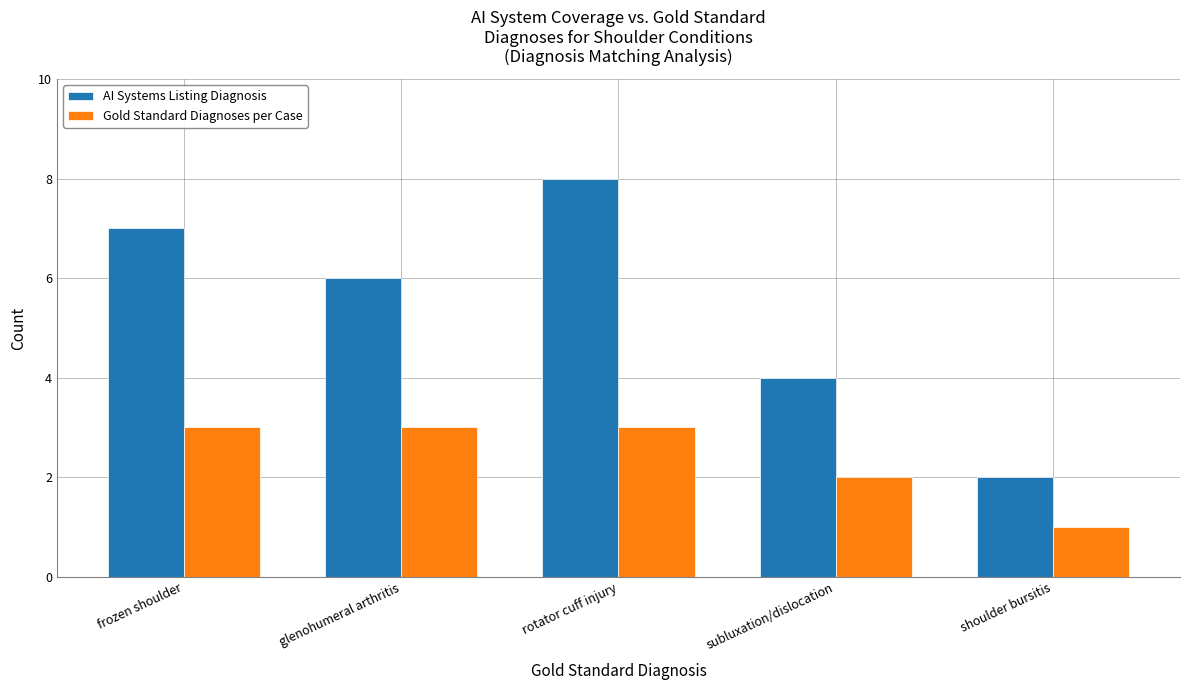

How many bars are there in total?

10